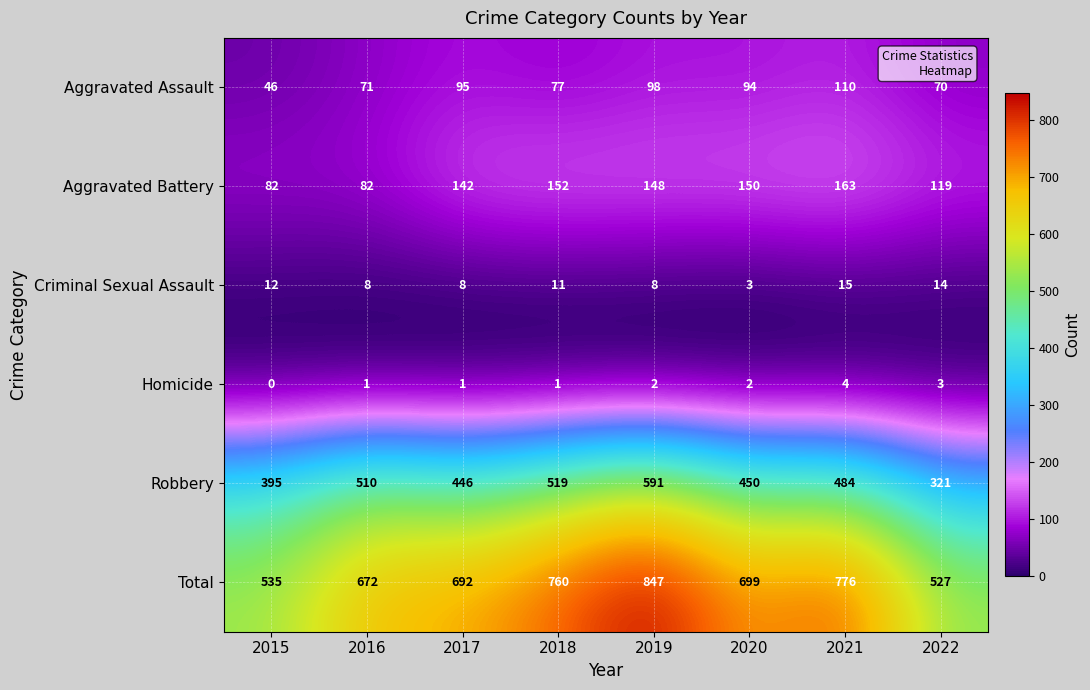

At how many categories does at least one series exceed 150?

8